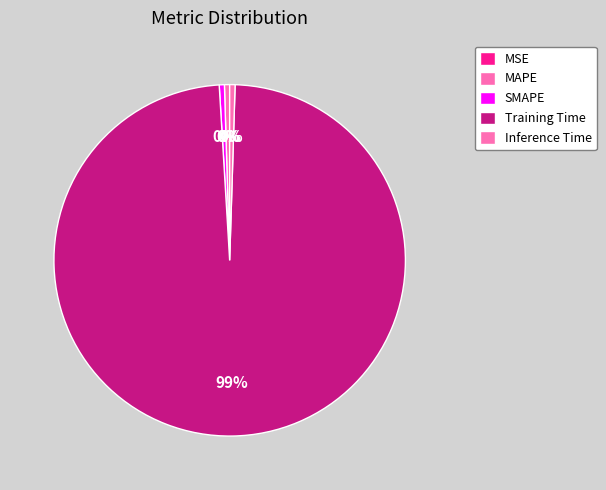

Does Training Time represent more than half of the total?

Yes